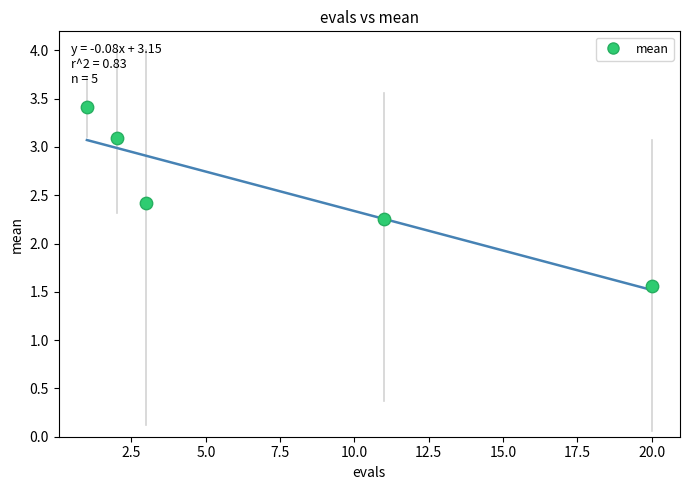

What is the average Y value?

2.5